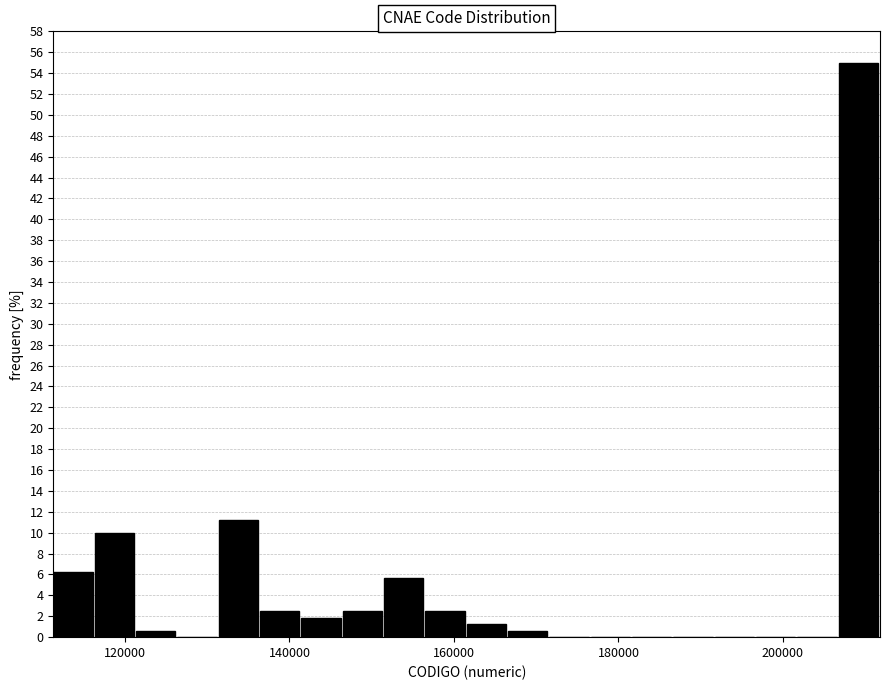

Read against the x-axis, roughly where is the centre of the tallest bar?

210000